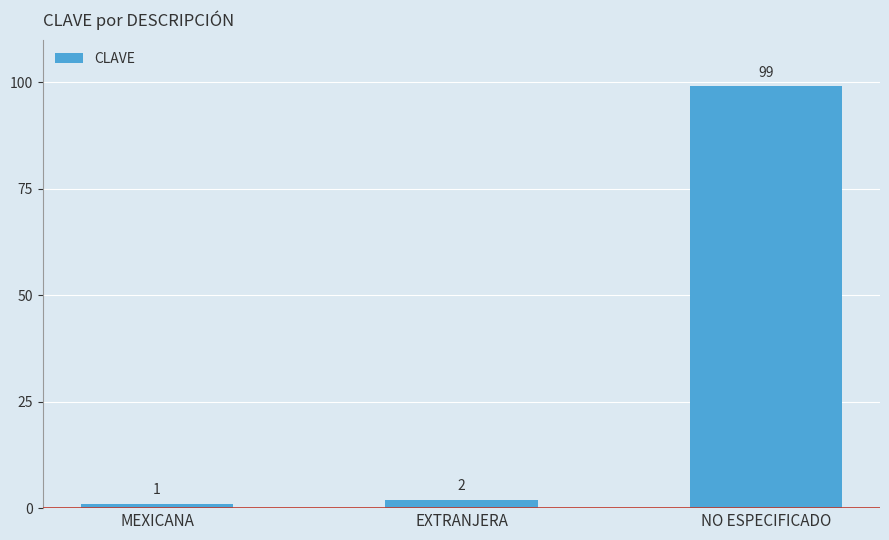

List the labels in order of value, smallest first.

MEXICANA, EXTRANJERA, NO ESPECIFICADO